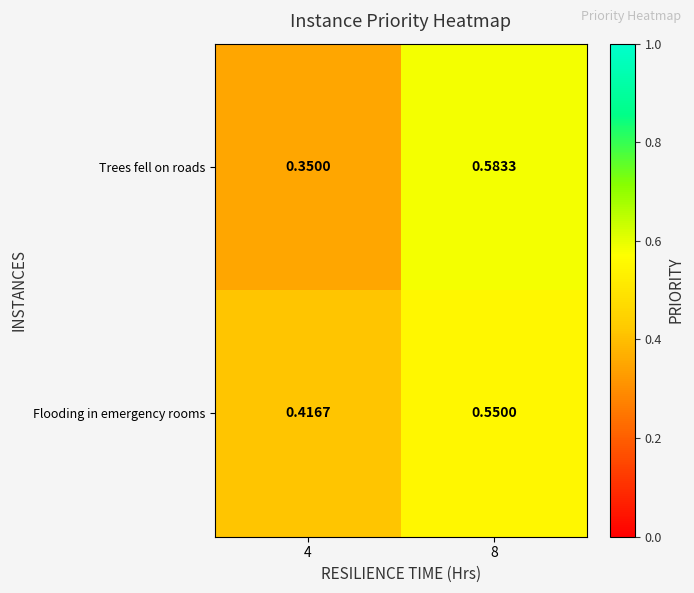

Which series has the largest total across all categories?

Flooding in emergency rooms